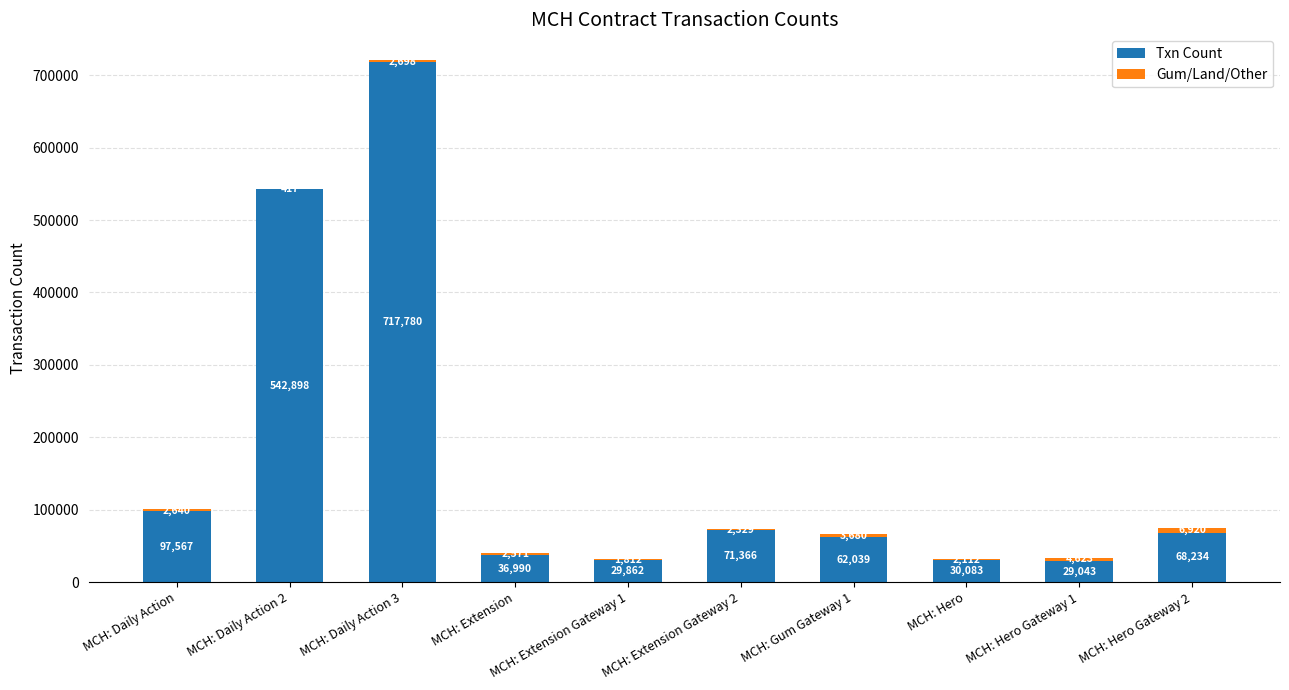

At which category is the sum across all series the highest?

MCH: Daily Action 3